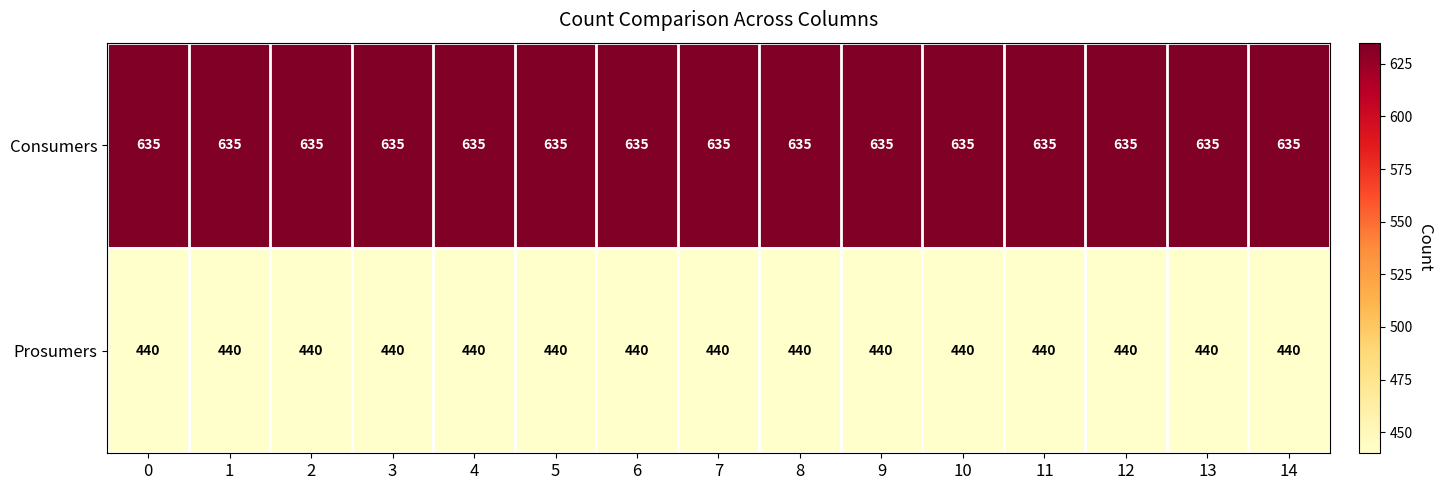

At how many categories does at least one series exceed 532?

15